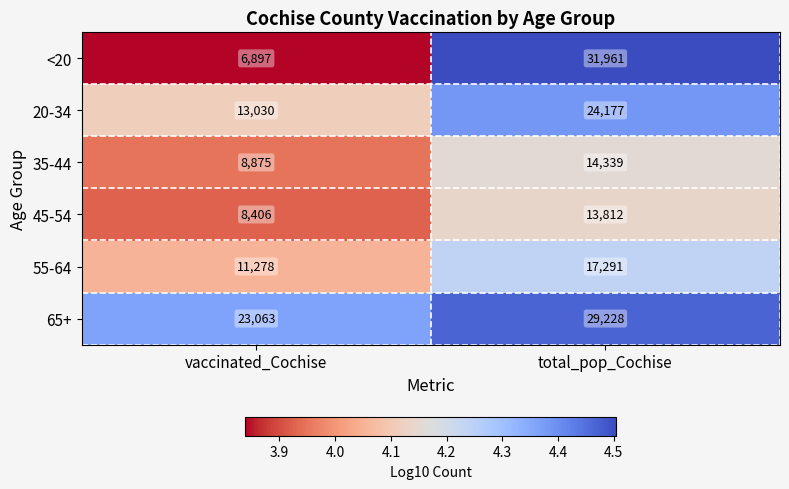

Which series changed the most between vaccinated_Cochise and total_pop_Cochise?

<20